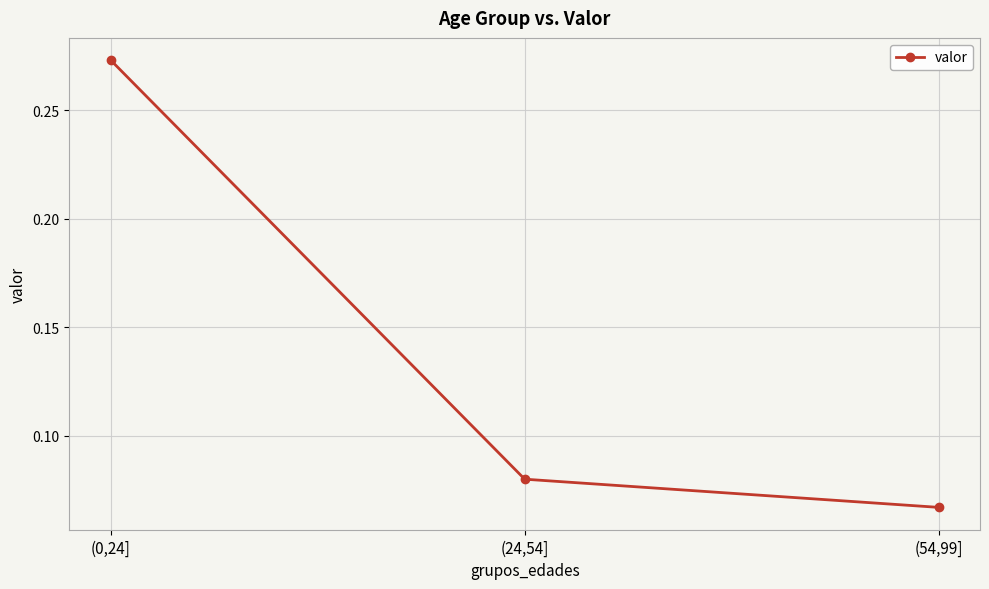

Between (54,99] and (24,54], which is larger?

(24,54]